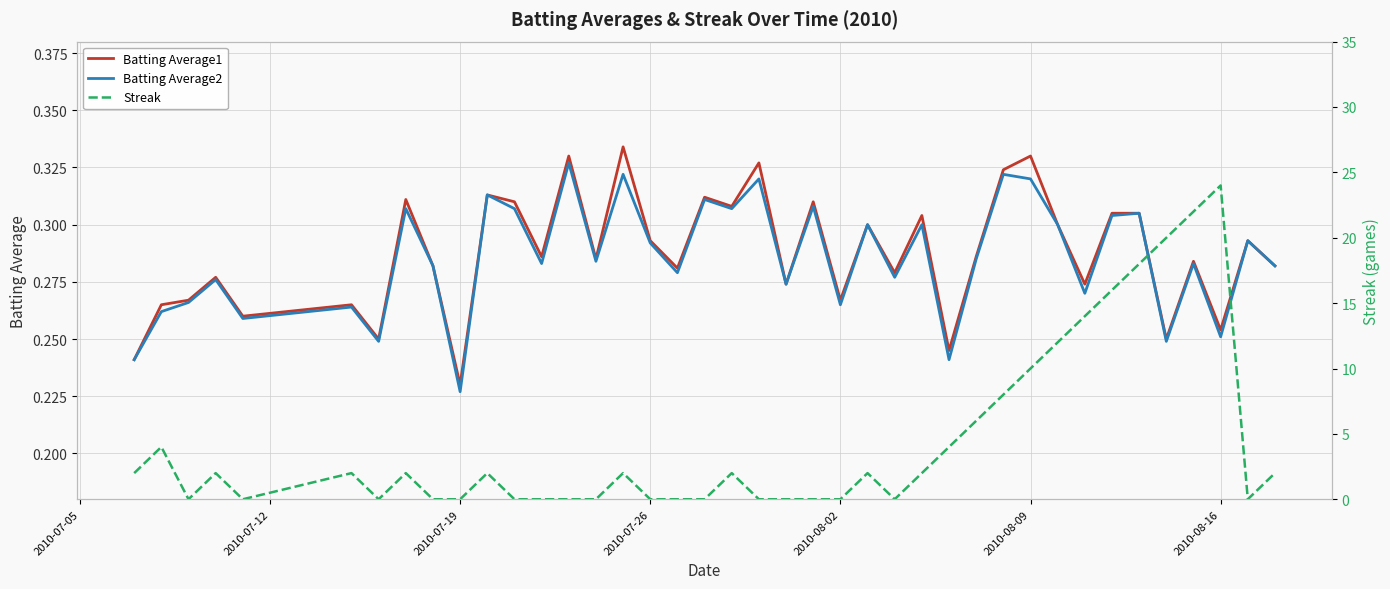

Which category has the lowest value in the Batting Average1 series?

2010-07-19